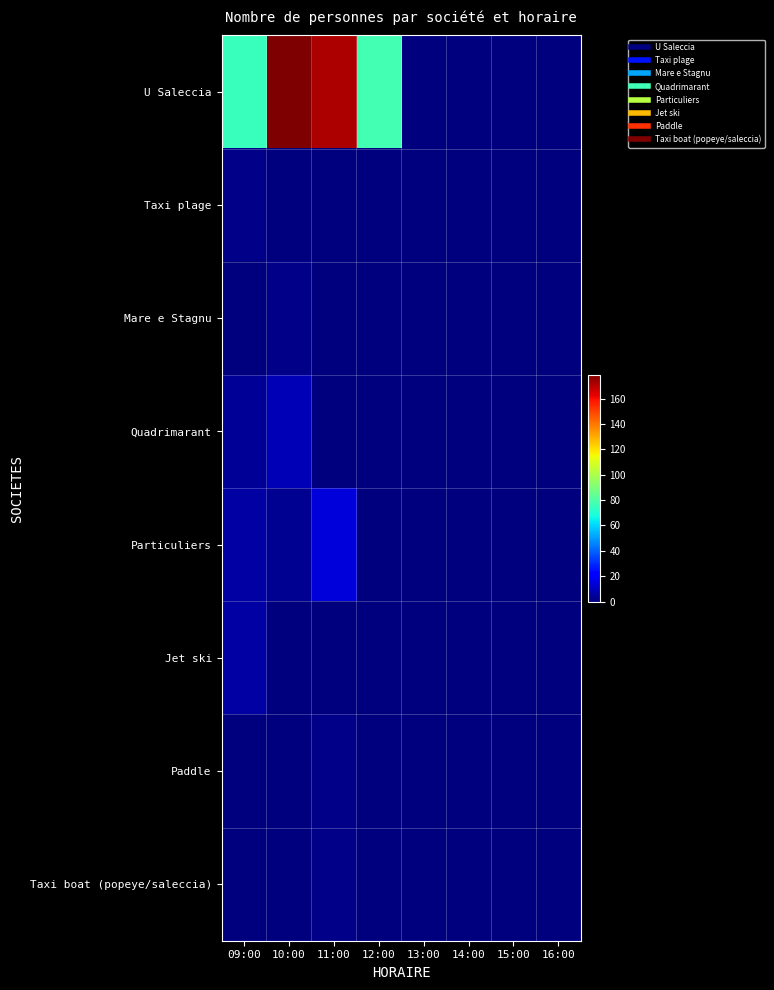

What is the greatest value displayed?

179